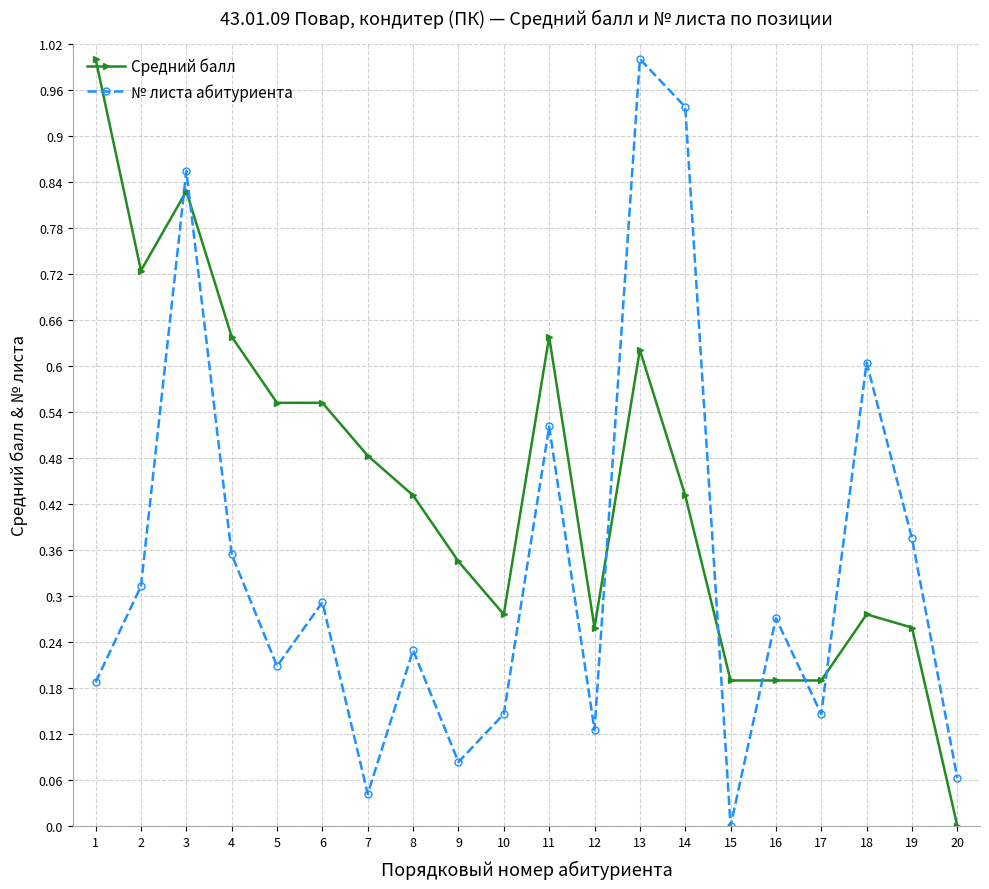

At which category does Средний балл reach its first local peak?

3